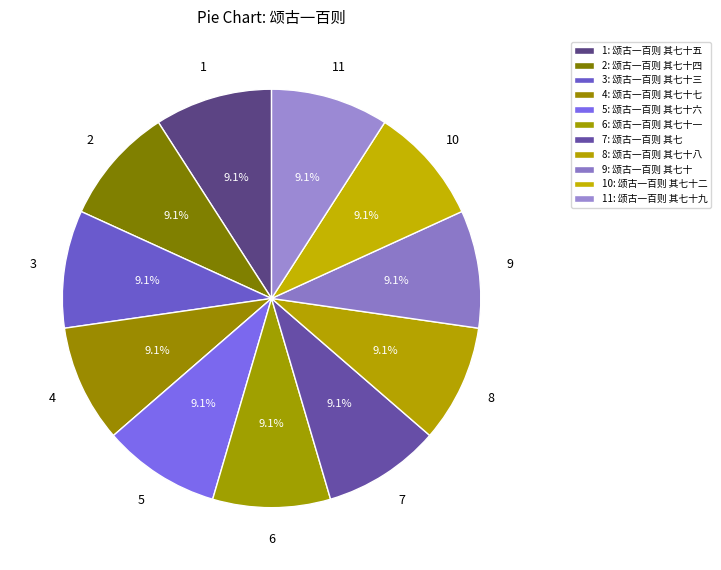

How many slices are in this pie chart?

11